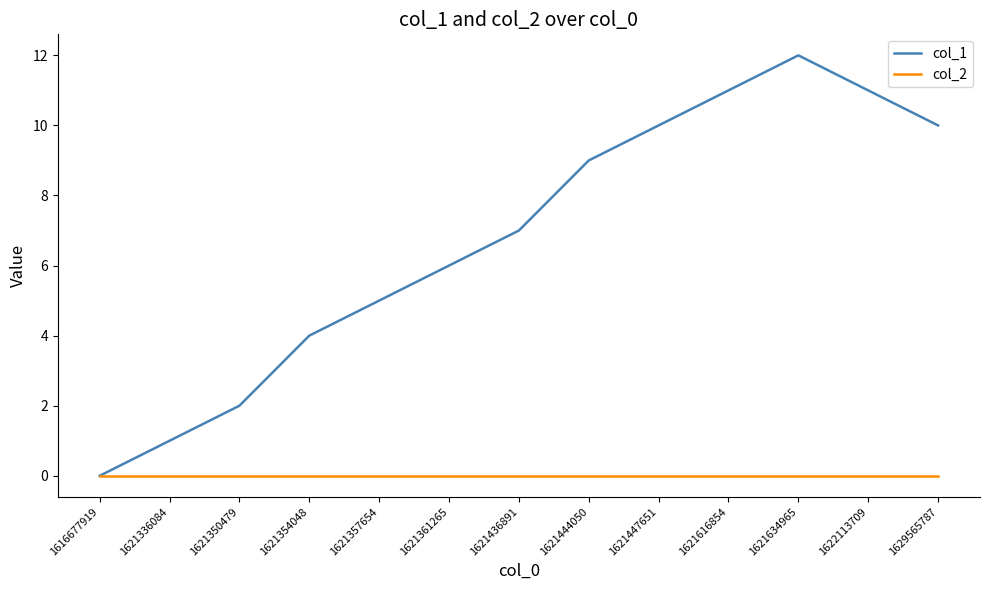

How many lines are shown in the chart?

2